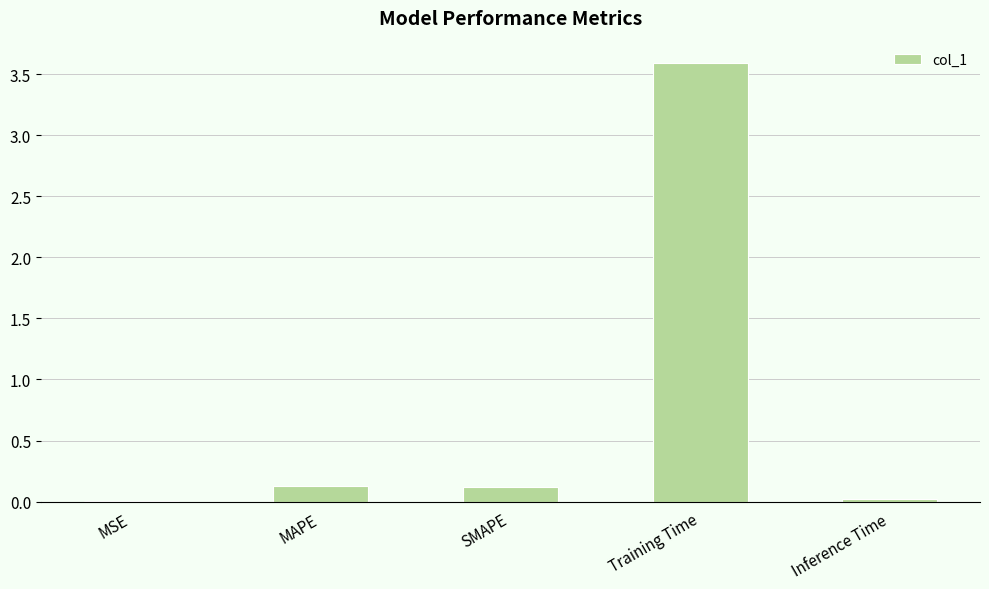

What is the greatest value displayed?

3.6